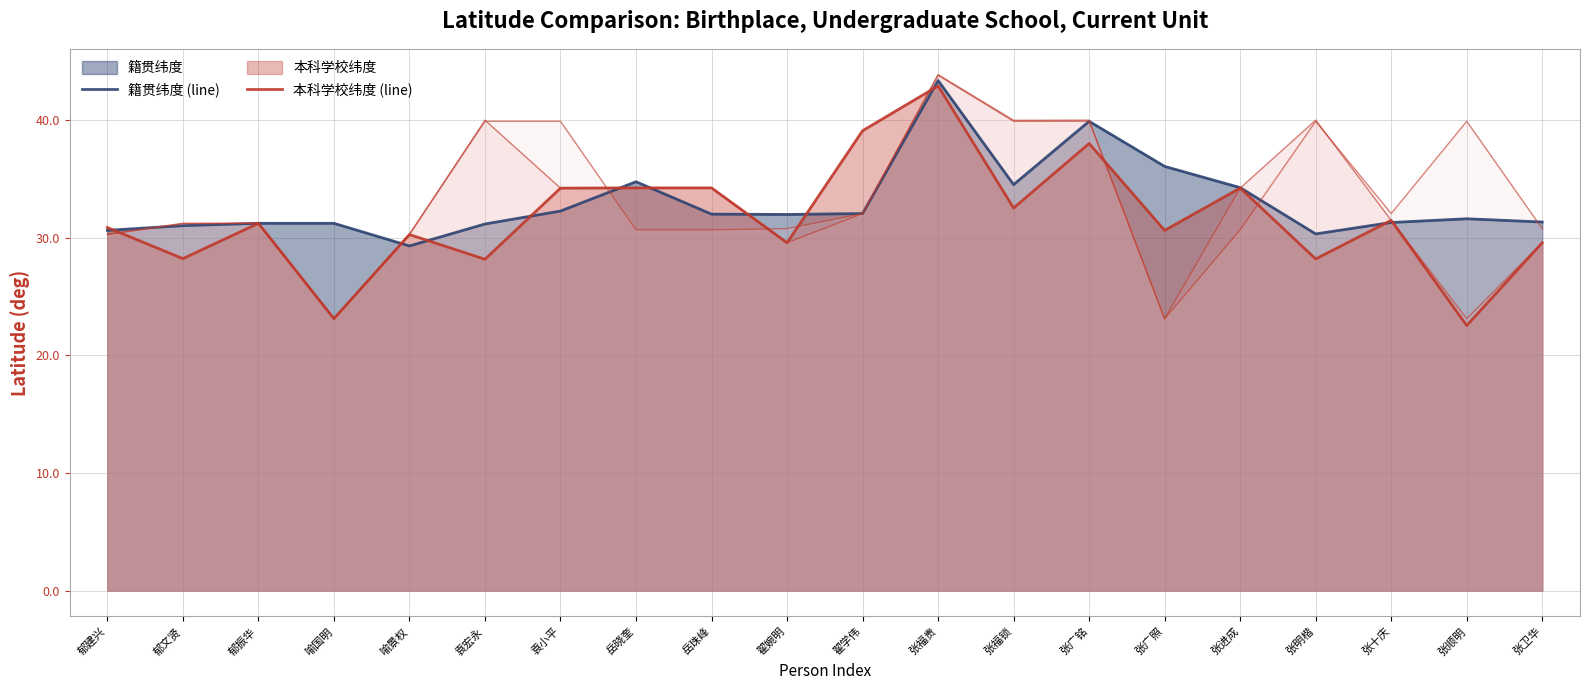

Which series ends up on top after the final intersection of 所在单位纬度 (line) and 籍贯纬度 (line)?

籍贯纬度 (line)